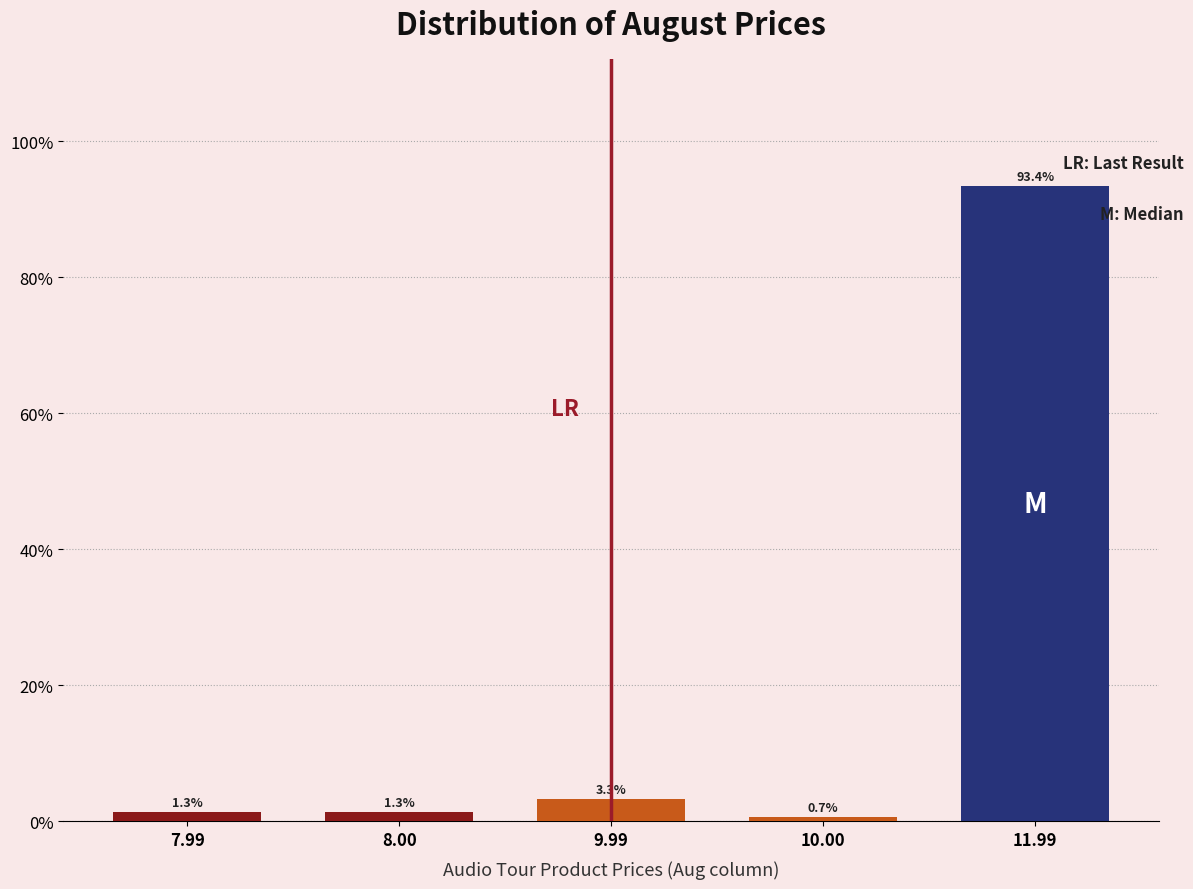

Reading right to left, what are all the values shown in this chart?

11.99=93.4	10.00=0.7	9.99=3.3	8.00=1.3	7.99=1.3